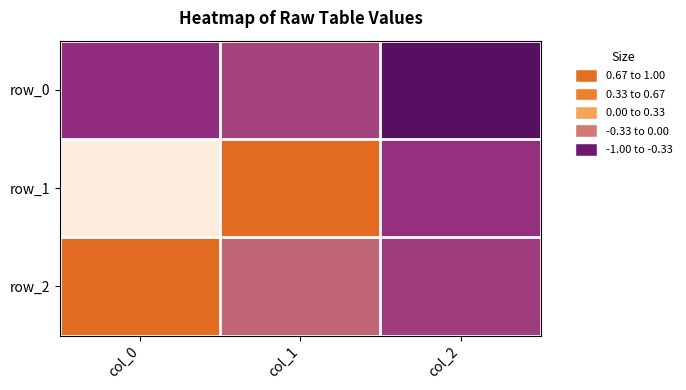

Between col_0 and col_1, which series saw the biggest shift?

row_2